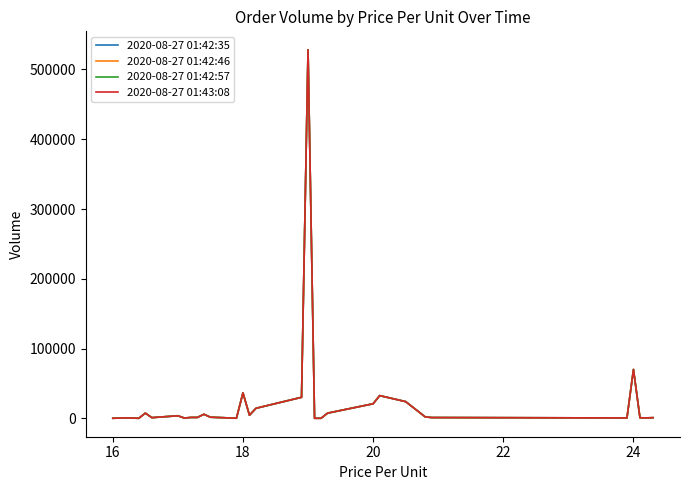

How many lines are shown in the chart?

4